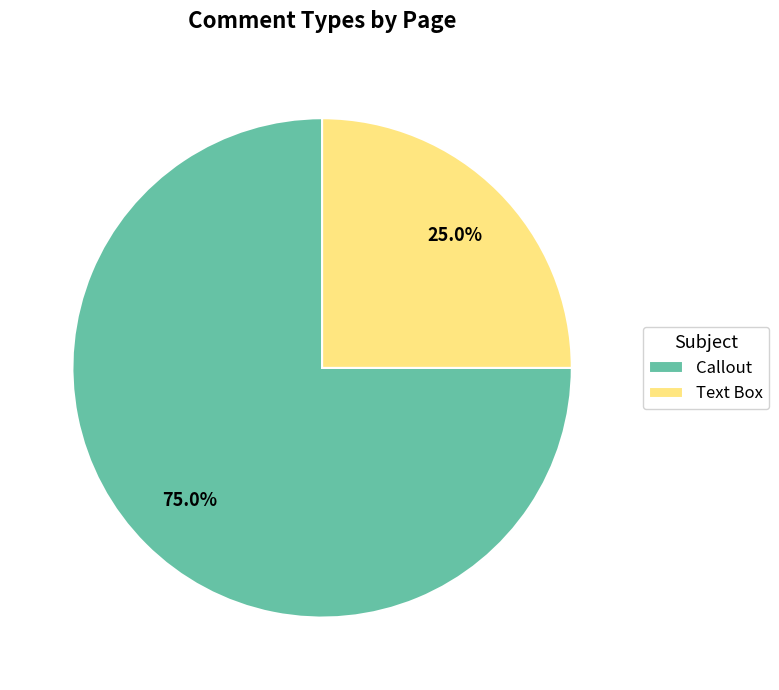

Which category has the biggest portion of the pie?

Callout